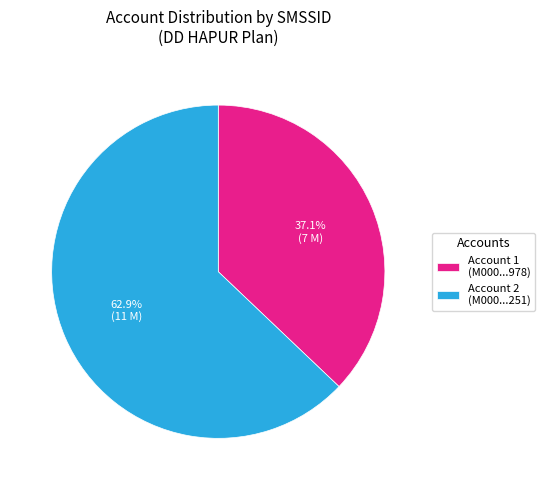

Rank the categories by value from lowest to highest.

Account 1 (M000...978), Account 2 (M000...251)